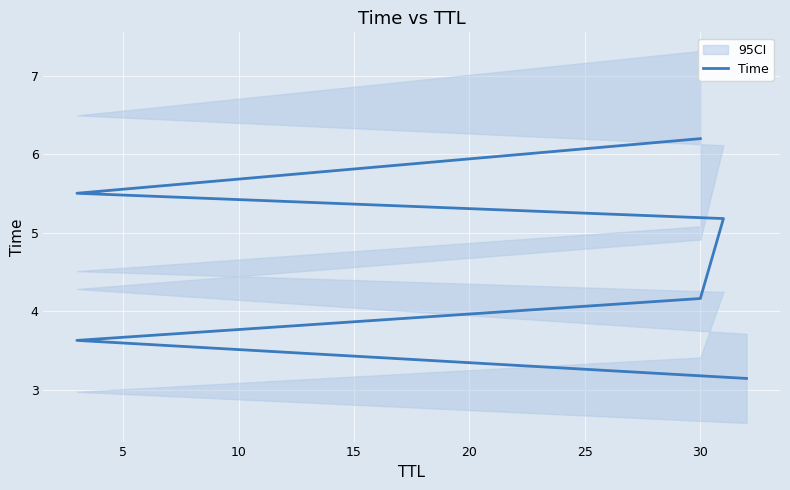

Is it true that the value at 20 is 3.7?

False